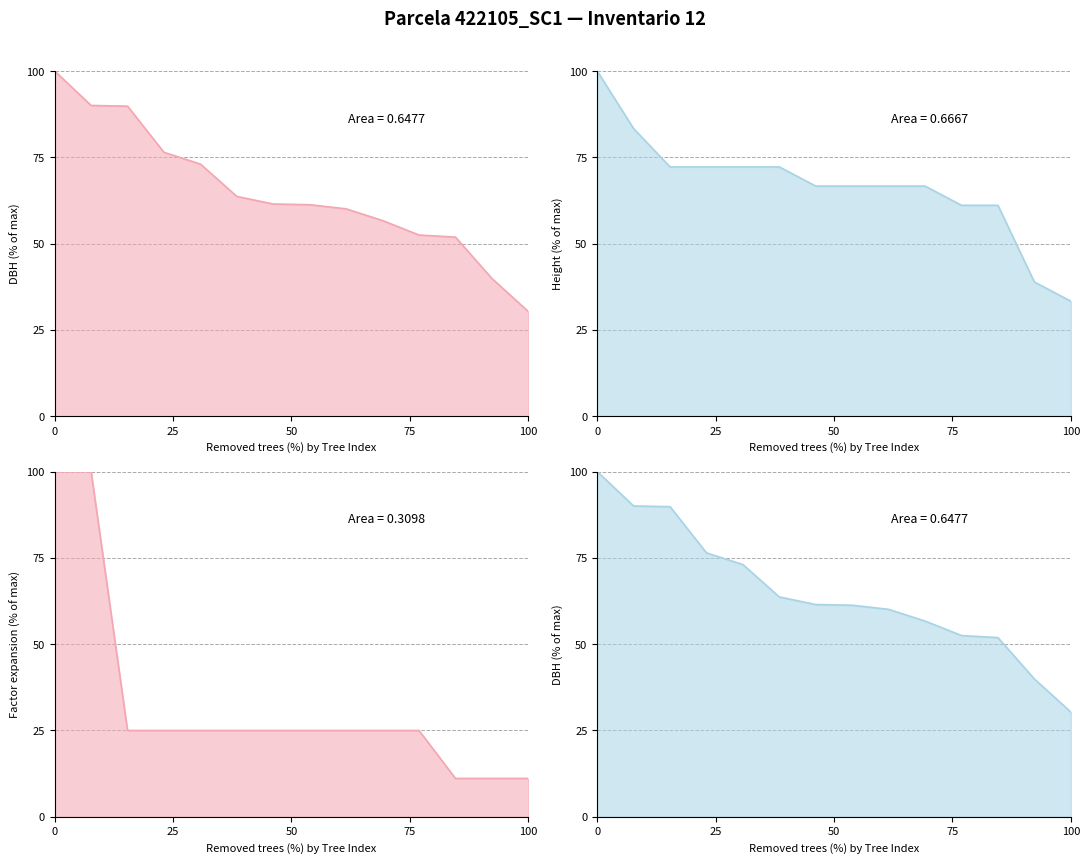

Which series has the largest total across all categories?

Height